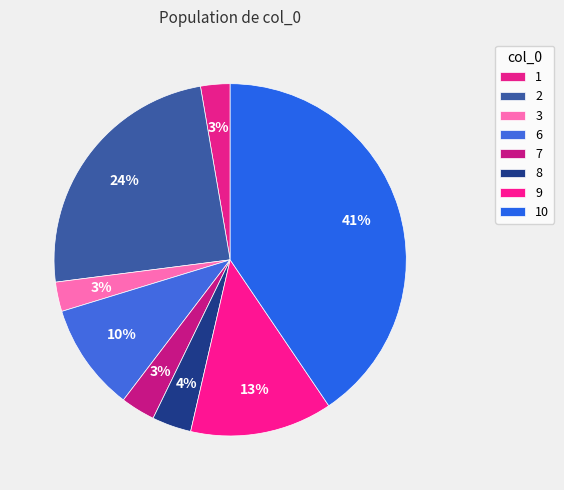

Which slice is the smallest?

3